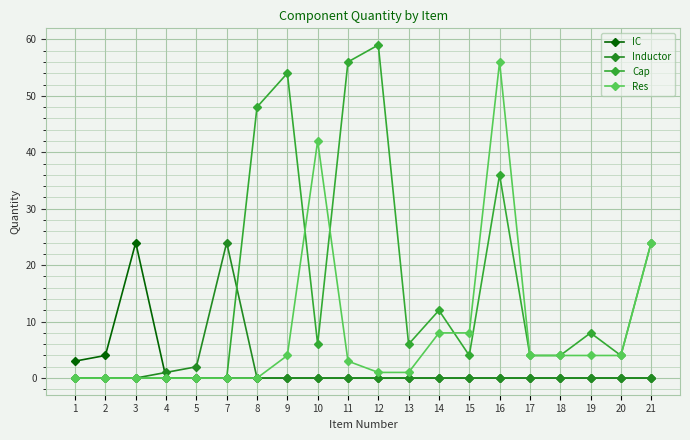

What is the value of the IC point at the 1st from the left?

3